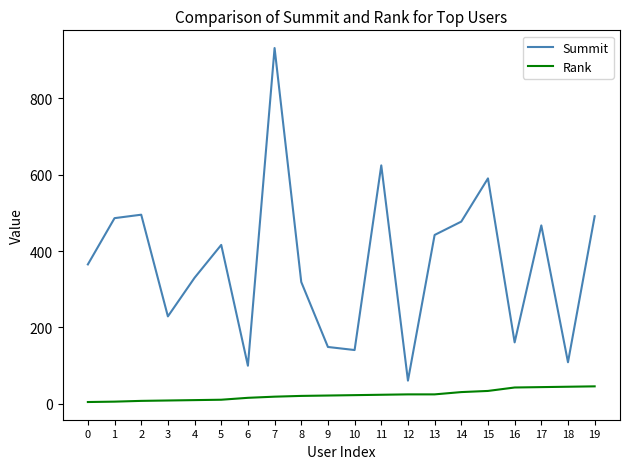

How many lines are shown in the chart?

2